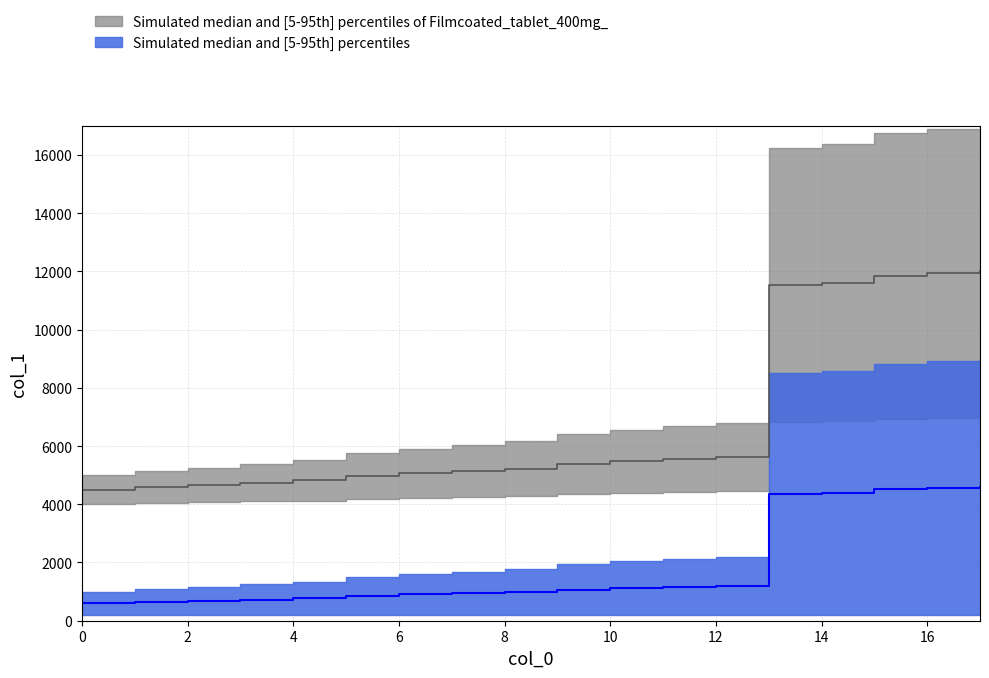

How many values are below 5384?

9